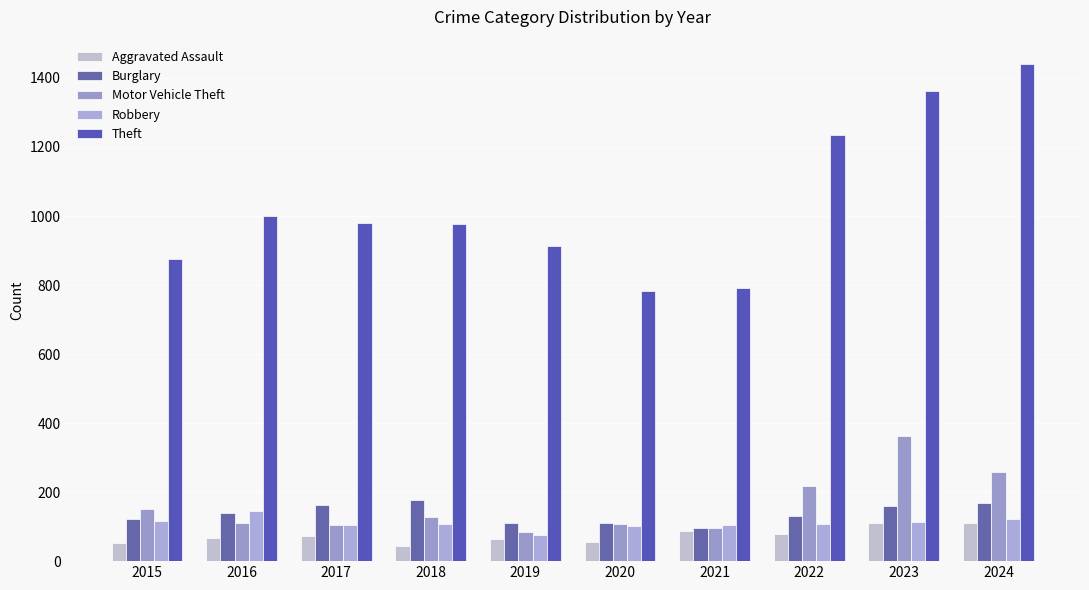

Which has a higher value, 2021 or 2018?

2021